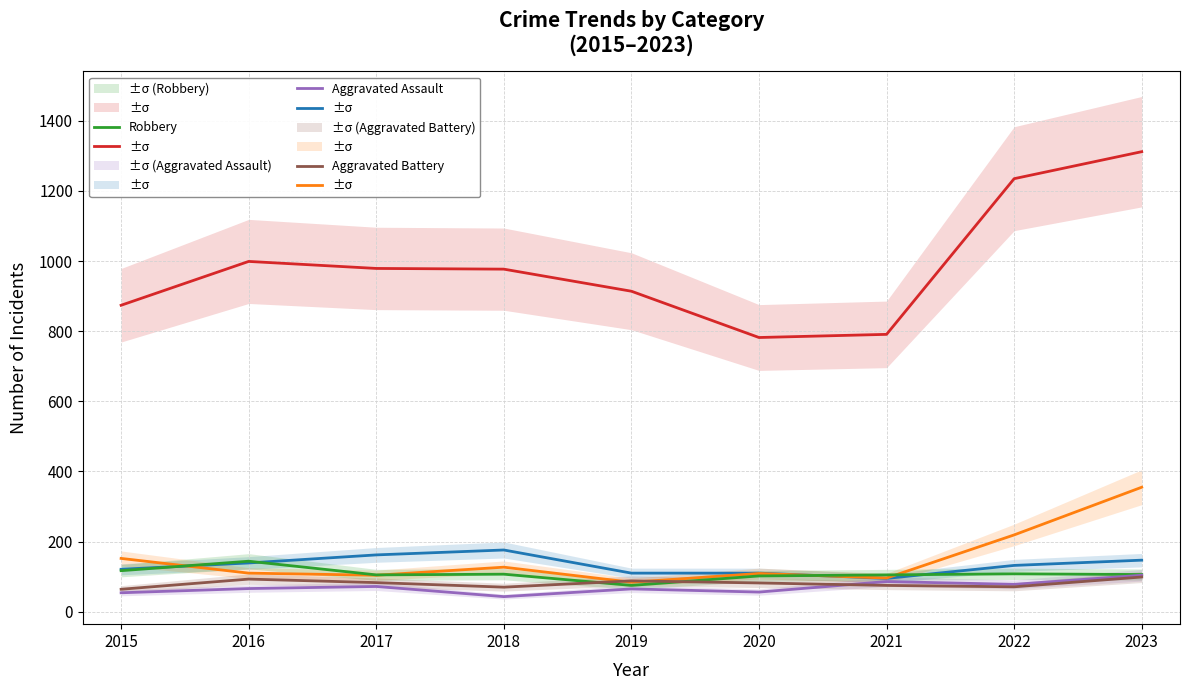

The value of Aggravated Assault at 2020 is 82. True or false?

False